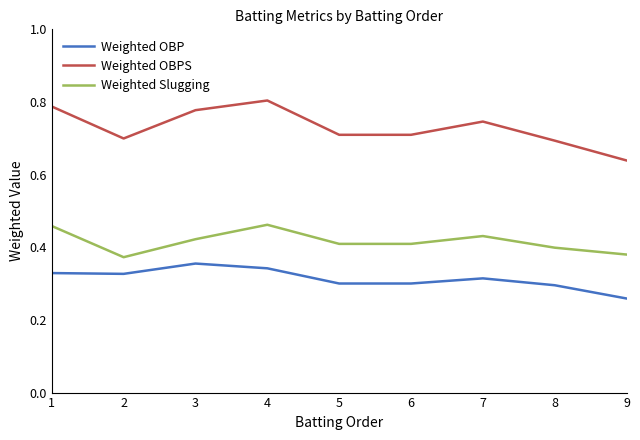

Is it true that Weighted OBPS equals 0.7 at 8?

True